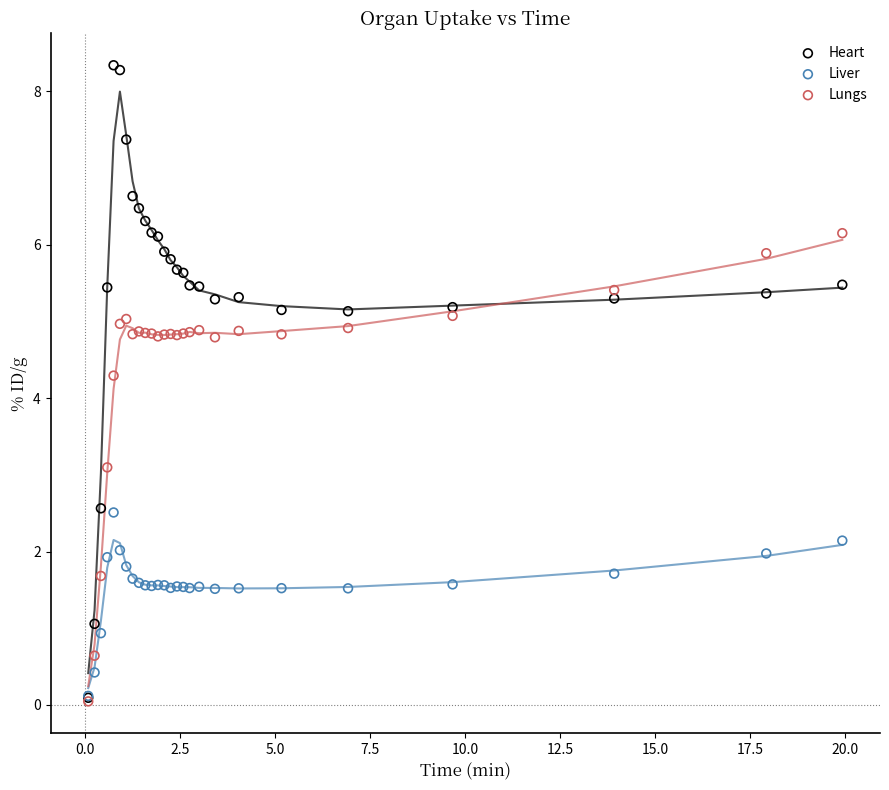

Across all series, what Y value is closest to 4?

4.3